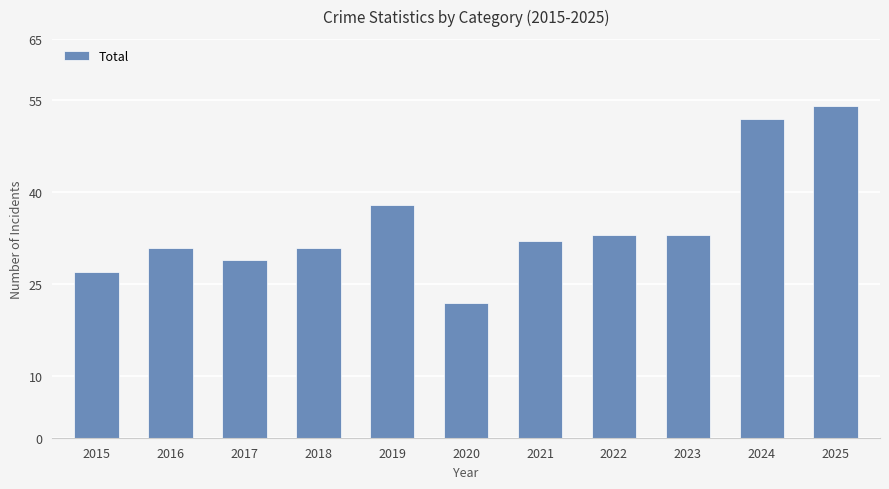

At which label is the value closest to 38?

2019